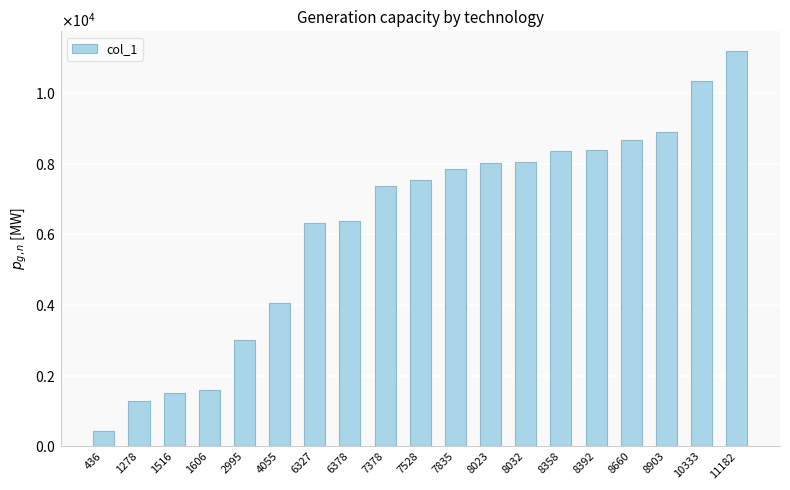

Between 4055 and 7528, which is larger?

7528